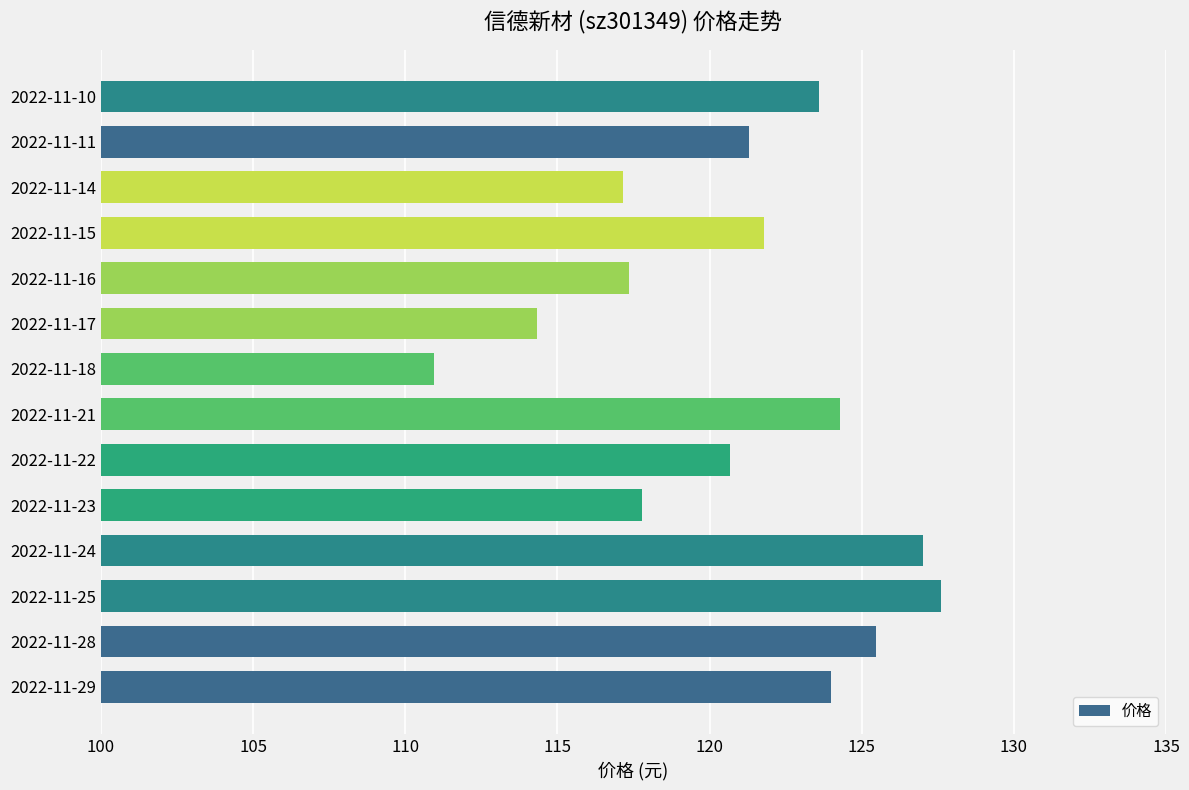

What is the minimum value shown in the chart?

111.0